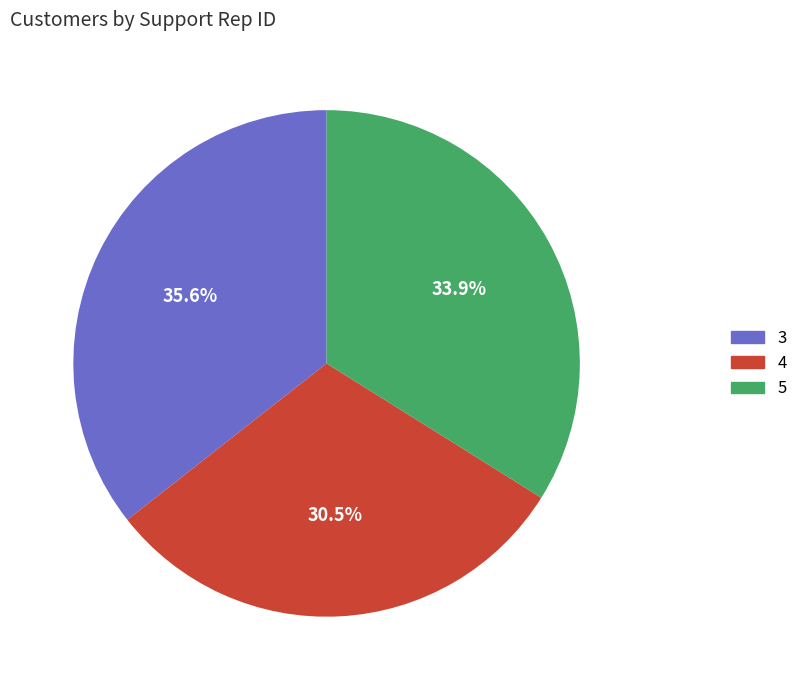

How many segments does this pie chart have?

3